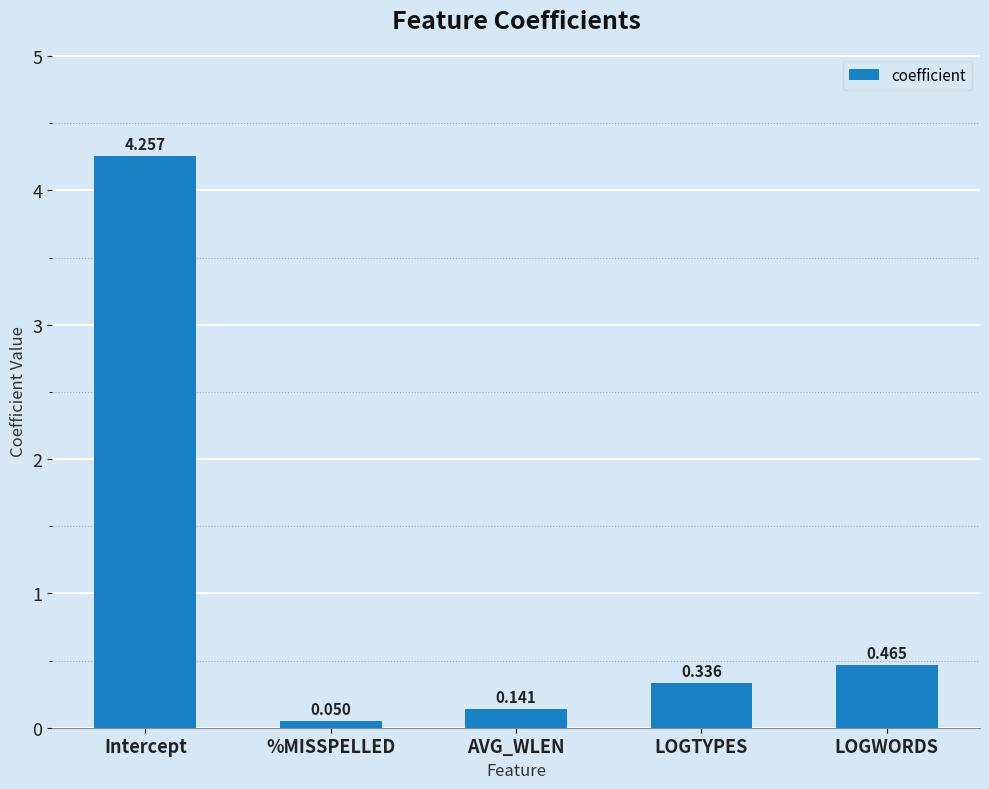

At which label is the value closest to 2?

LOGWORDS